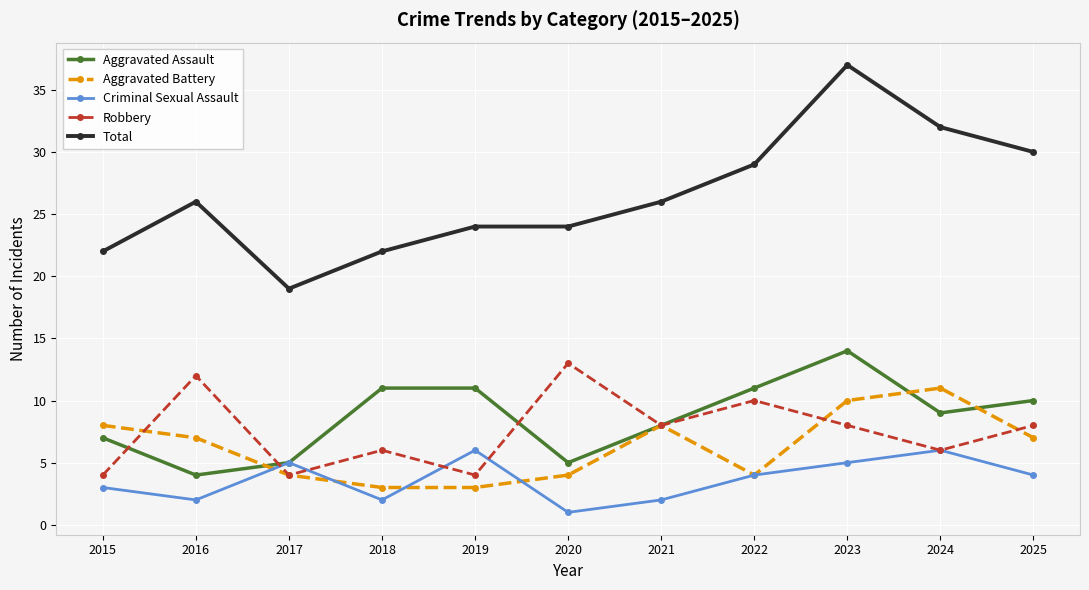

What is the value of the Criminal Sexual Assault point at the 3rd from the left?

5